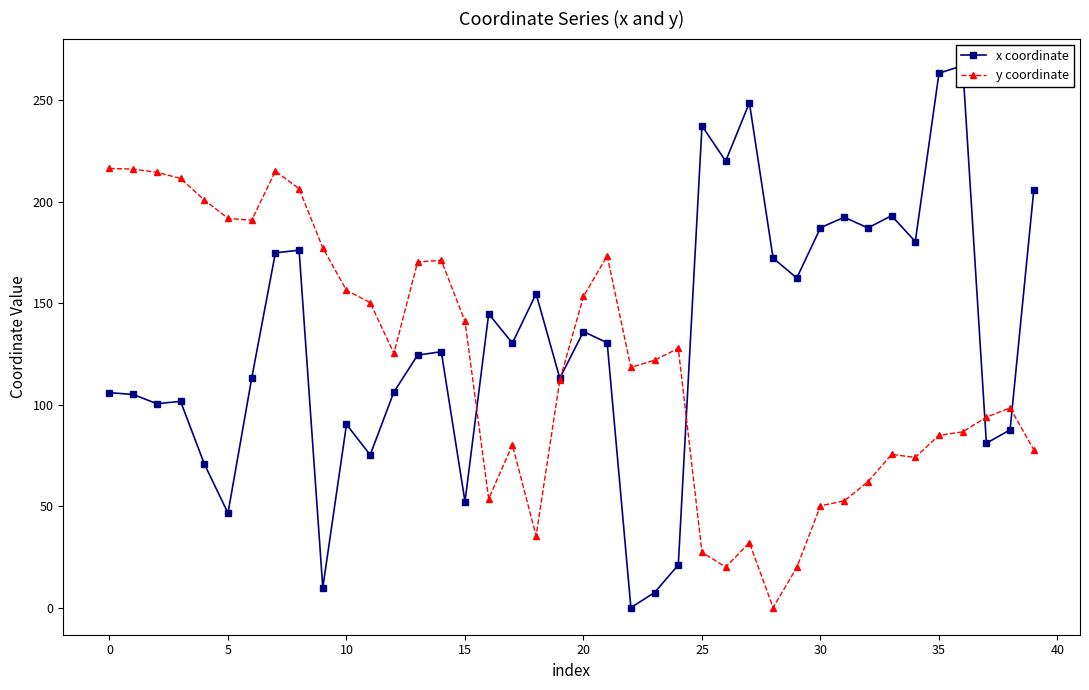

What are all the series names shown in the legend?

x coordinate, y coordinate